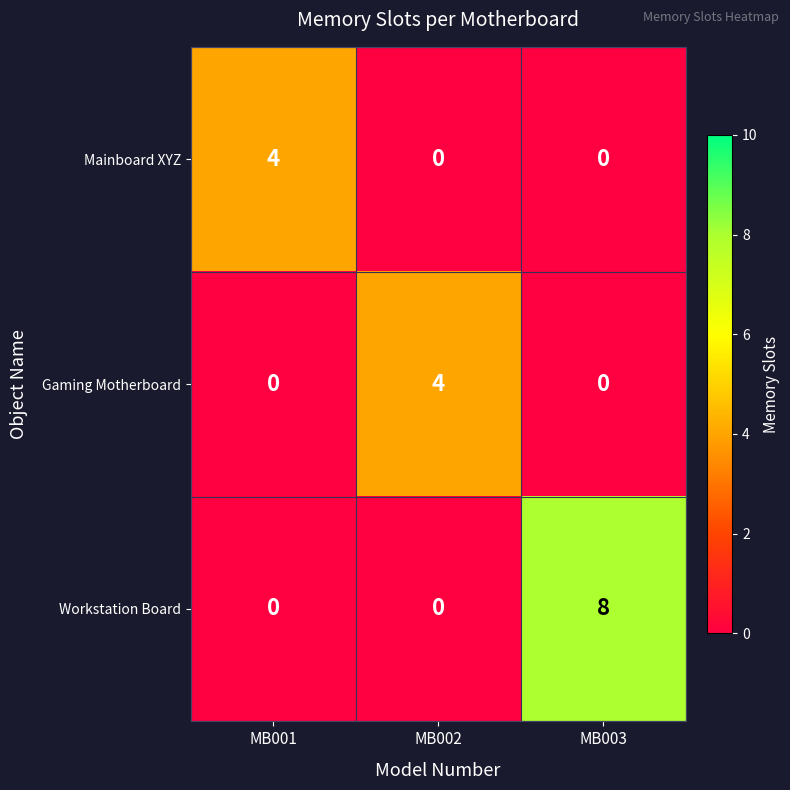

Between MB002 and MB003, which series saw the biggest shift?

Workstation Board